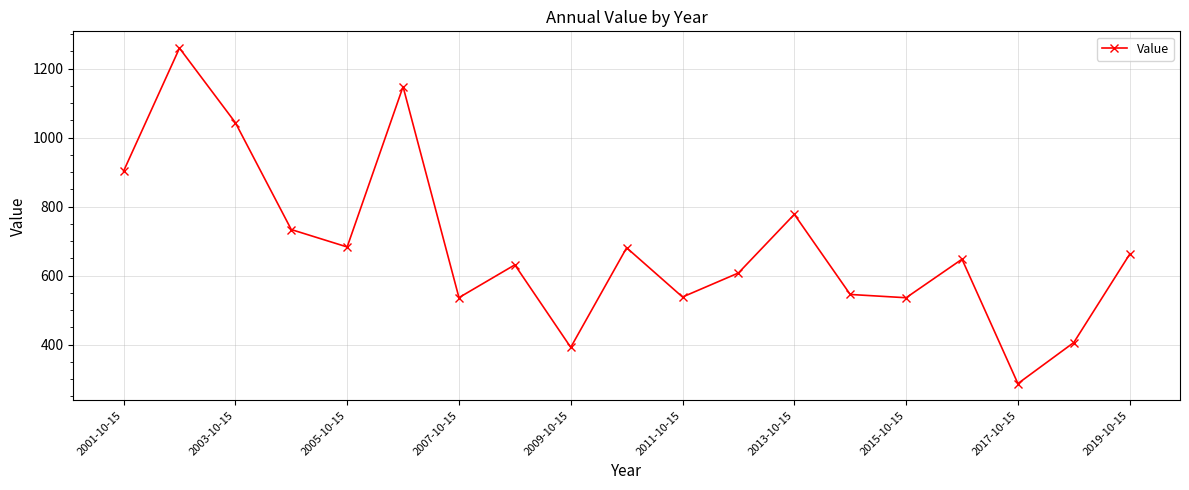

What is the maximum value shown in the chart?

1259.4